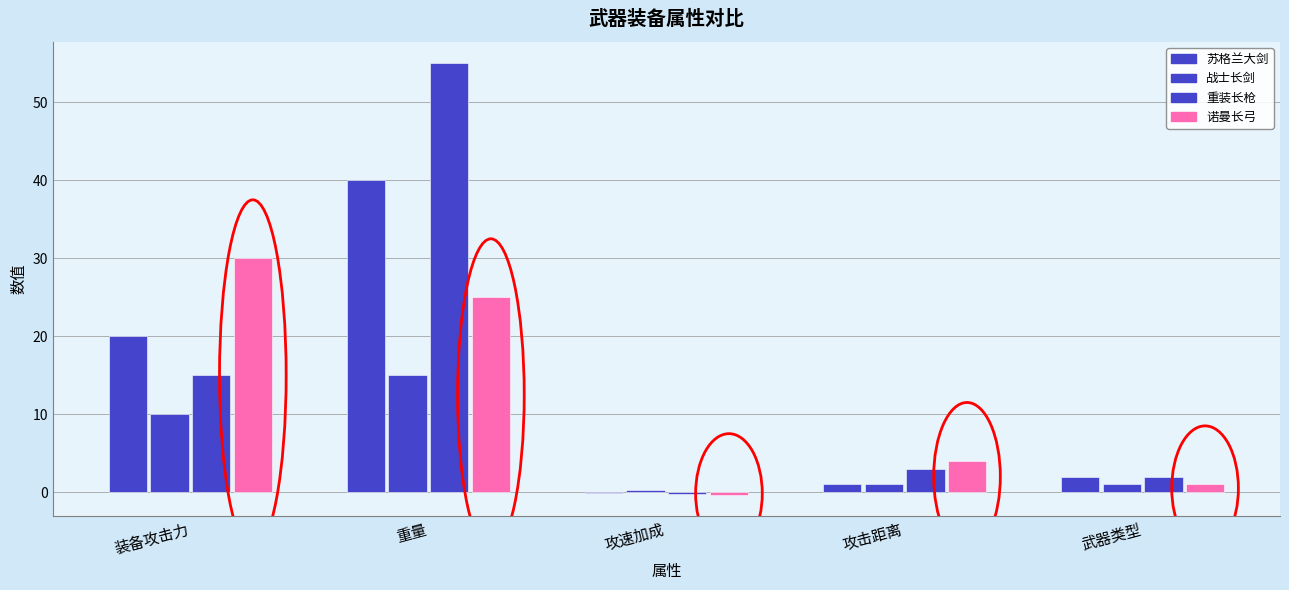

Where is 战士长剑 nearest to the value 7?

装备攻击力